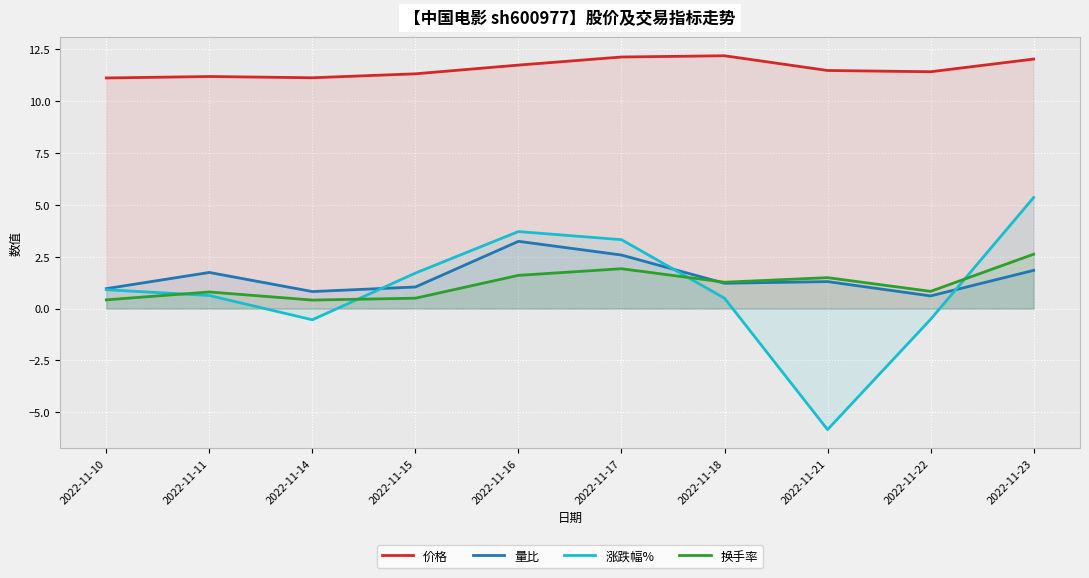

How many lines are shown in the chart?

4